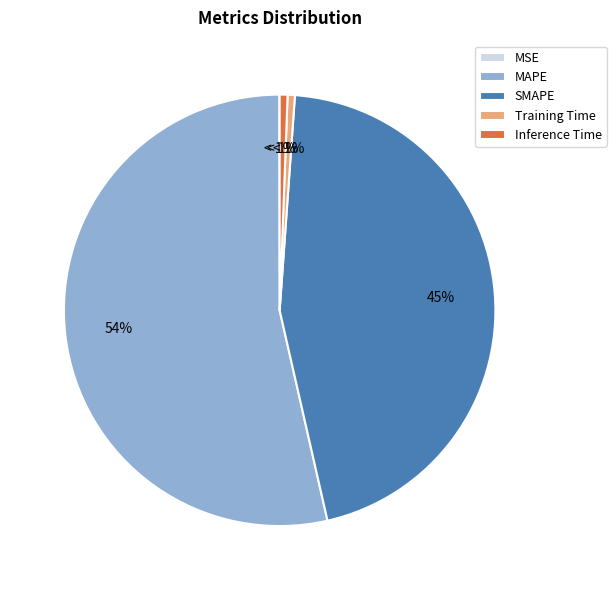

Is it true that MSE is 1% of the pie?

False